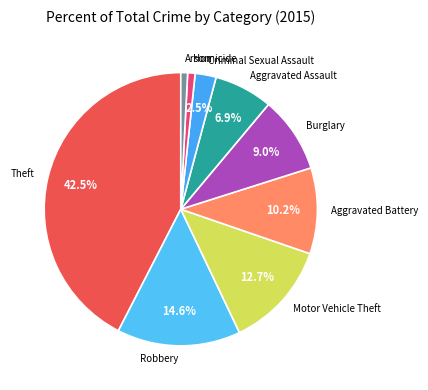

Which has a higher value, Aggravated Assault or Burglary?

Burglary